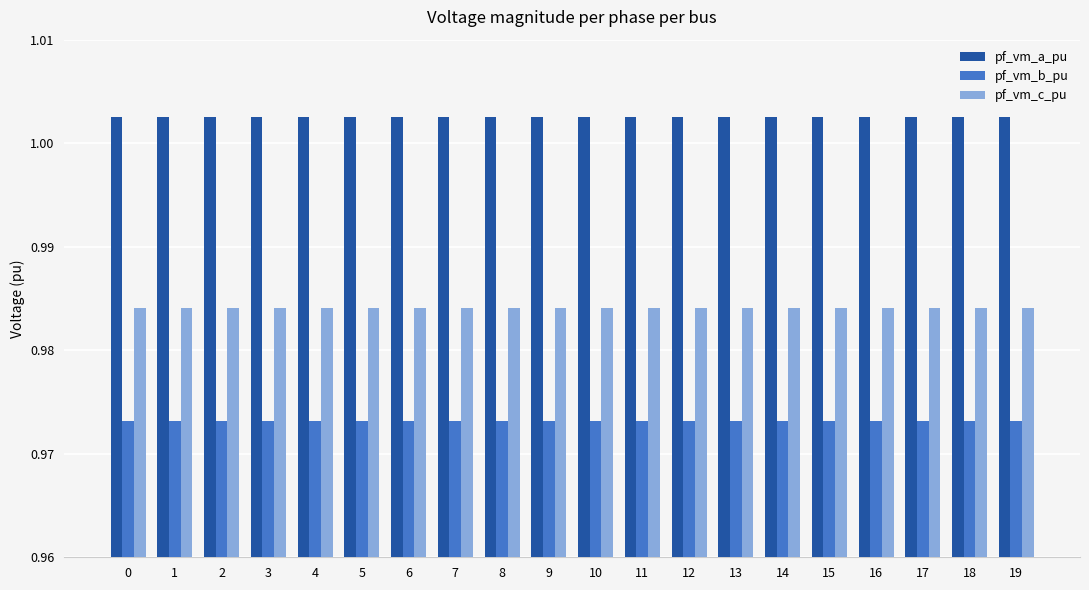

Which series has the largest total across all categories?

pf_vm_a_pu